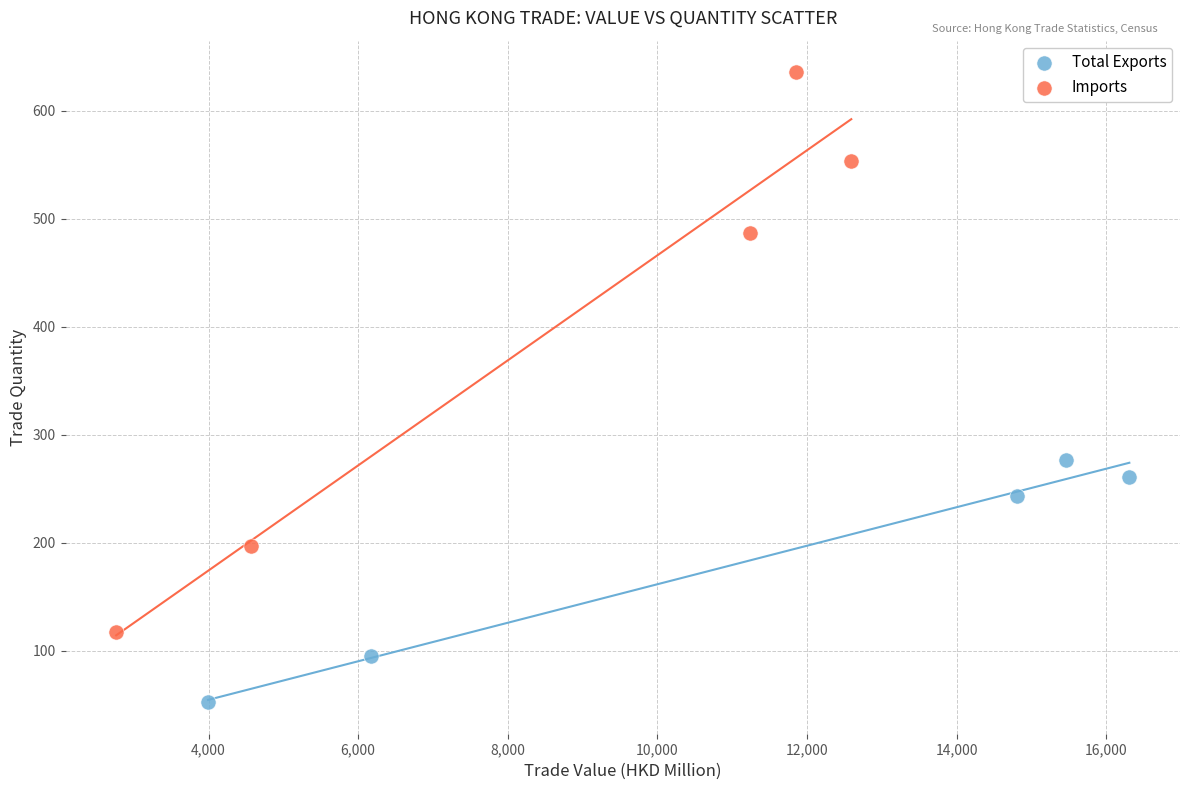

Which series has the largest Y range (max minus min)?

Imports